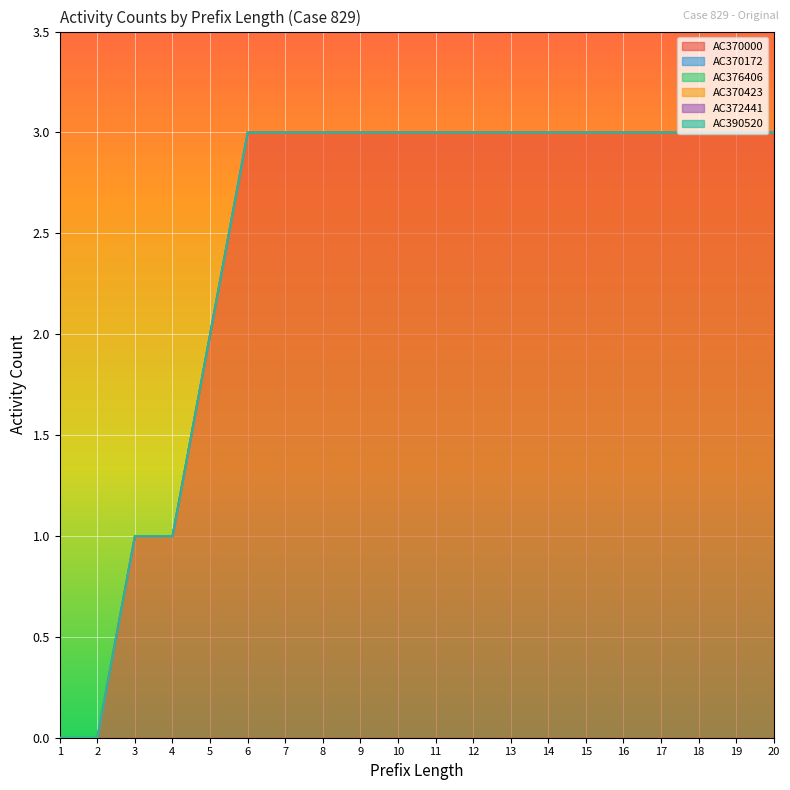

What is the total value across all series at 19?

3